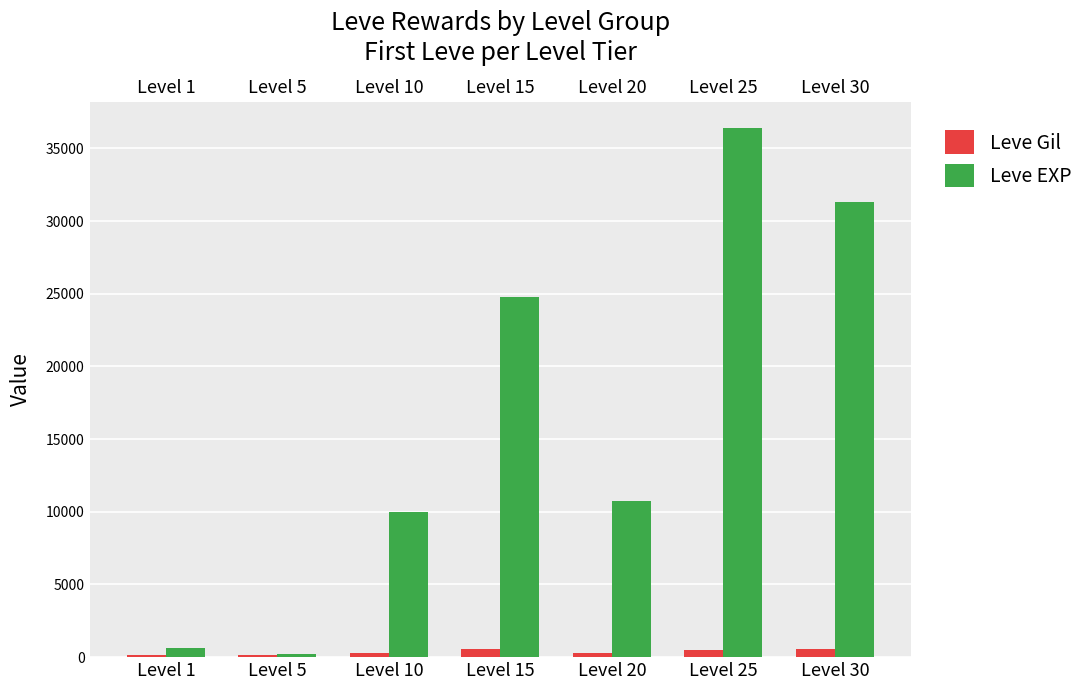

Between Level 20 and Level 30, which series saw the biggest shift?

Leve EXP